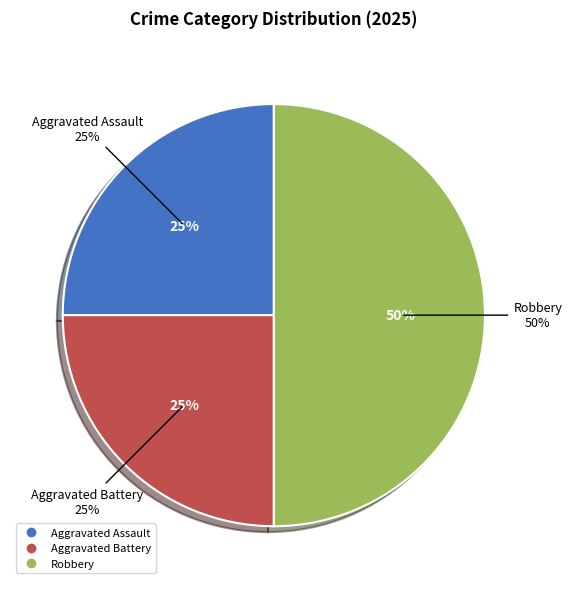

True or false: Aggravated Assault accounts for 25% of the total.

True